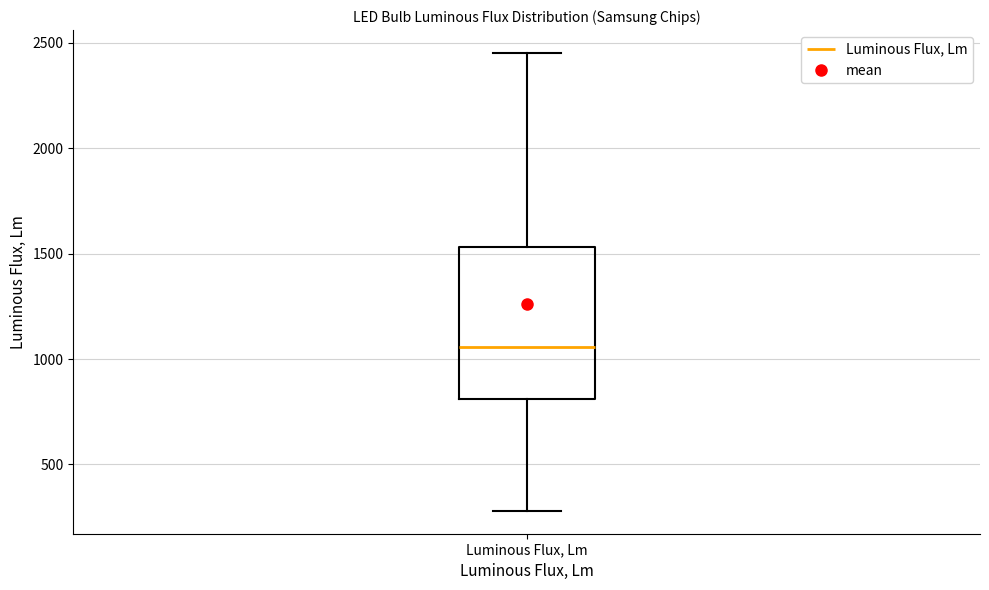

Where is the lower edge of the box for Luminous Flux, Lm on the y-axis? The values are not printed on the chart, so give them approximately, as read against the axis.

800